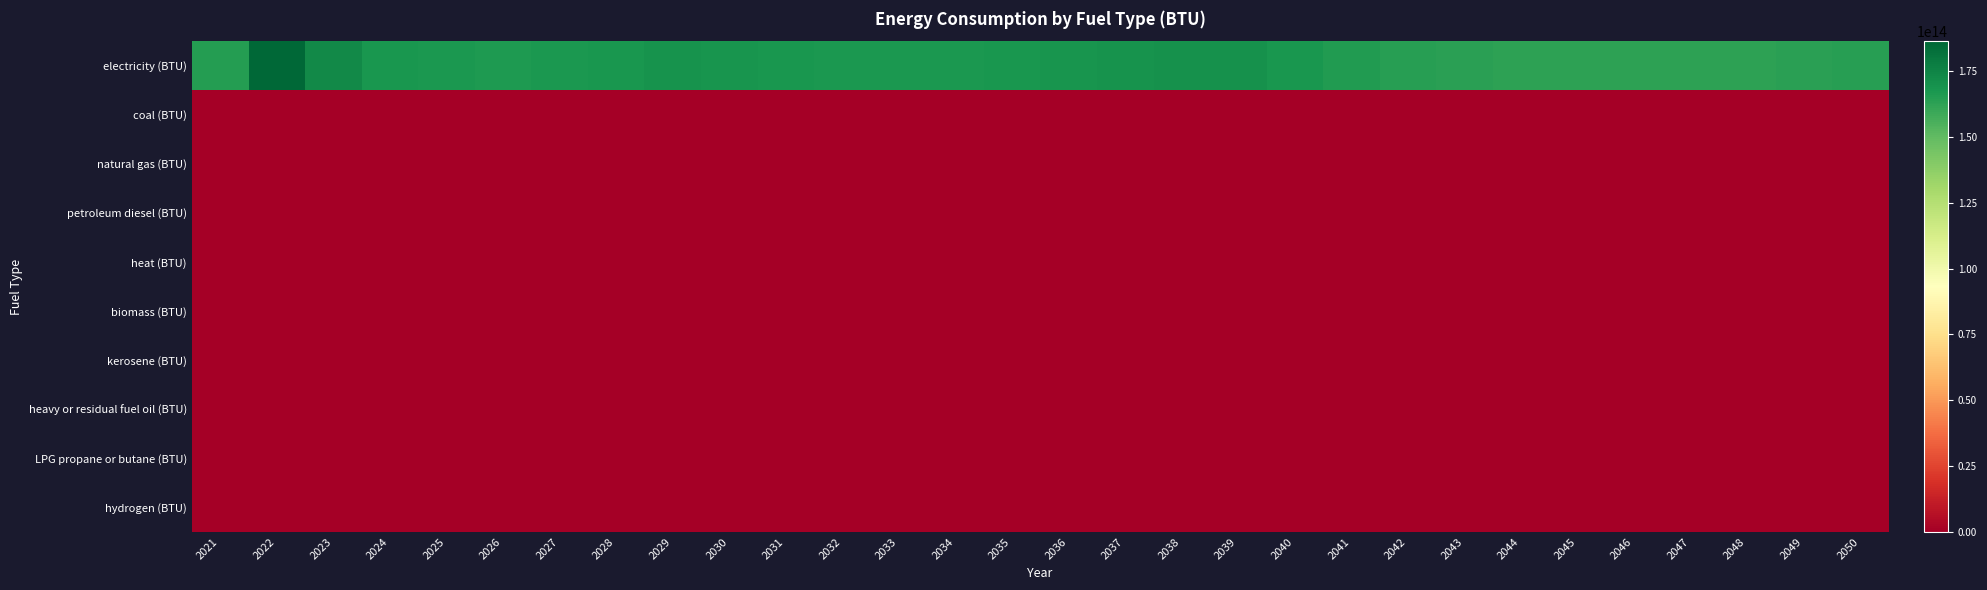

Reading left to right, transcribe all the data shown in this chart.

electricity (BTU): 2021=164624680644377.9	2022=186360797539059.3	2023=173195376345826.9	2024=168132315712782.3	2025=166735441107423.3	2026=166543553792601.0	2027=167031402898081.4	2028=167987587144823.1	2029=168979546992633.4	2030=168218502388083.8	2031=167565597668582.5	2032=167211907067109.2	2033=167117589573383.0	2034=167386719663239.7	2035=167942867643487.4	2036=168527473488221.5	2037=169154359588763.8	2038=169692619768477.3	2039=170216244475026.3	2040=167763176556302.1	2041=165756490569092.5	2042=164202691168137.3	2043=163167637982676.2	2044=162791994171456.3	2045=162725321460374.0	2046=162718003723791.8	2047=162799311908038.5	2048=162996077713915.6	2049=163391235489354.8	2050=163898598559054.5
coal (BTU): 2021=0.0	2022=0.0	2023=0.0	2024=0.0	2025=0.0	2026=0.0	2027=0.0	2028=0.0	2029=0.0	2030=0.0	2031=0.0	2032=0.0	2033=0.0	2034=0.0	2035=0.0	2036=0.0	2037=0.0	2038=0.0	2039=0.0	2040=0.0	2041=0.0	2042=0.0	2043=0.0	2044=0.0	2045=0.0	2046=0.0	2047=0.0	2048=0.0	2049=0.0	2050=0.0
natural gas (BTU): 2021=0.0	2022=0.0	2023=0.0	2024=0.0	2025=0.0	2026=0.0	2027=0.0	2028=0.0	2029=0.0	2030=0.0	2031=0.0	2032=0.0	2033=0.0	2034=0.0	2035=0.0	2036=0.0	2037=0.0	2038=0.0	2039=0.0	2040=0.0	2041=0.0	2042=0.0	2043=0.0	2044=0.0	2045=0.0	2046=0.0	2047=0.0	2048=0.0	2049=0.0	2050=0.0
petroleum diesel (BTU): 2021=0.0	2022=0.0	2023=0.0	2024=0.0	2025=0.0	2026=0.0	2027=0.0	2028=0.0	2029=0.0	2030=0.0	2031=0.0	2032=0.0	2033=0.0	2034=0.0	2035=0.0	2036=0.0	2037=0.0	2038=0.0	2039=0.0	2040=0.0	2041=0.0	2042=0.0	2043=0.0	2044=0.0	2045=0.0	2046=0.0	2047=0.0	2048=0.0	2049=0.0	2050=0.0
heat (BTU): 2021=0.0	2022=0.0	2023=0.0	2024=0.0	2025=0.0	2026=0.0	2027=0.0	2028=0.0	2029=0.0	2030=0.0	2031=0.0	2032=0.0	2033=0.0	2034=0.0	2035=0.0	2036=0.0	2037=0.0	2038=0.0	2039=0.0	2040=0.0	2041=0.0	2042=0.0	2043=0.0	2044=0.0	2045=0.0	2046=0.0	2047=0.0	2048=0.0	2049=0.0	2050=0.0
biomass (BTU): 2021=0.0	2022=0.0	2023=0.0	2024=0.0	2025=0.0	2026=0.0	2027=0.0	2028=0.0	2029=0.0	2030=0.0	2031=0.0	2032=0.0	2033=0.0	2034=0.0	2035=0.0	2036=0.0	2037=0.0	2038=0.0	2039=0.0	2040=0.0	2041=0.0	2042=0.0	2043=0.0	2044=0.0	2045=0.0	2046=0.0	2047=0.0	2048=0.0	2049=0.0	2050=0.0
kerosene (BTU): 2021=0.0	2022=0.0	2023=0.0	2024=0.0	2025=0.0	2026=0.0	2027=0.0	2028=0.0	2029=0.0	2030=0.0	2031=0.0	2032=0.0	2033=0.0	2034=0.0	2035=0.0	2036=0.0	2037=0.0	2038=0.0	2039=0.0	2040=0.0	2041=0.0	2042=0.0	2043=0.0	2044=0.0	2045=0.0	2046=0.0	2047=0.0	2048=0.0	2049=0.0	2050=0.0
heavy or residual fuel oil (BTU): 2021=0.0	2022=0.0	2023=0.0	2024=0.0	2025=0.0	2026=0.0	2027=0.0	2028=0.0	2029=0.0	2030=0.0	2031=0.0	2032=0.0	2033=0.0	2034=0.0	2035=0.0	2036=0.0	2037=0.0	2038=0.0	2039=0.0	2040=0.0	2041=0.0	2042=0.0	2043=0.0	2044=0.0	2045=0.0	2046=0.0	2047=0.0	2048=0.0	2049=0.0	2050=0.0
LPG propane or butane (BTU): 2021=0.0	2022=0.0	2023=0.0	2024=0.0	2025=0.0	2026=0.0	2027=0.0	2028=0.0	2029=0.0	2030=0.0	2031=0.0	2032=0.0	2033=0.0	2034=0.0	2035=0.0	2036=0.0	2037=0.0	2038=0.0	2039=0.0	2040=0.0	2041=0.0	2042=0.0	2043=0.0	2044=0.0	2045=0.0	2046=0.0	2047=0.0	2048=0.0	2049=0.0	2050=0.0
hydrogen (BTU): 2021=0.0	2022=0.0	2023=0.0	2024=0.0	2025=0.0	2026=0.0	2027=0.0	2028=0.0	2029=0.0	2030=0.0	2031=0.0	2032=0.0	2033=0.0	2034=0.0	2035=0.0	2036=0.0	2037=0.0	2038=0.0	2039=0.0	2040=0.0	2041=0.0	2042=0.0	2043=0.0	2044=0.0	2045=0.0	2046=0.0	2047=0.0	2048=0.0	2049=0.0	2050=0.0